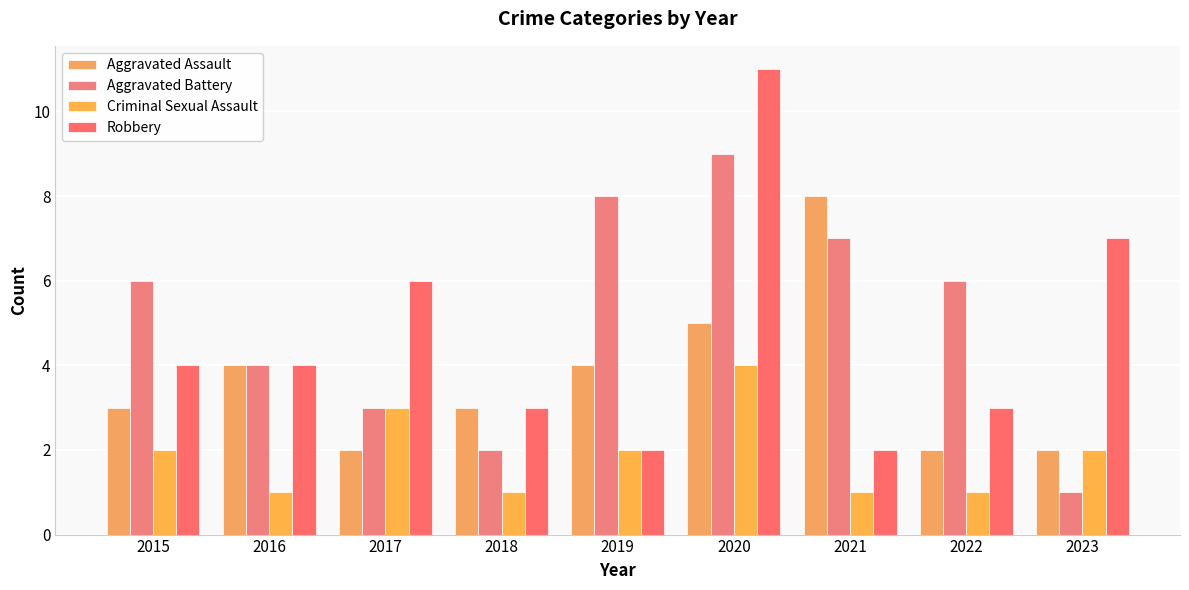

How many bars are there in total?

36